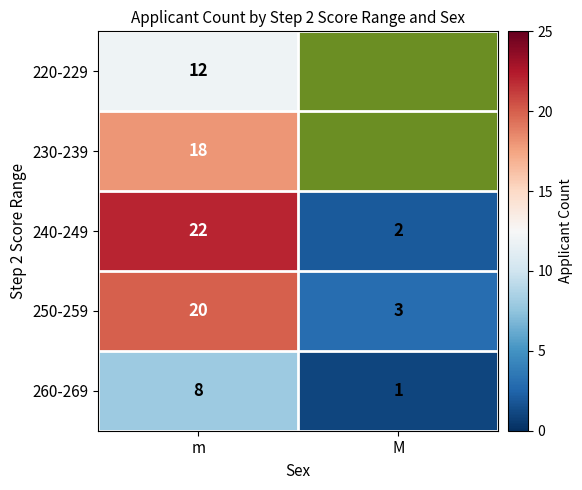

What is the maximum value shown in the chart?

22.0